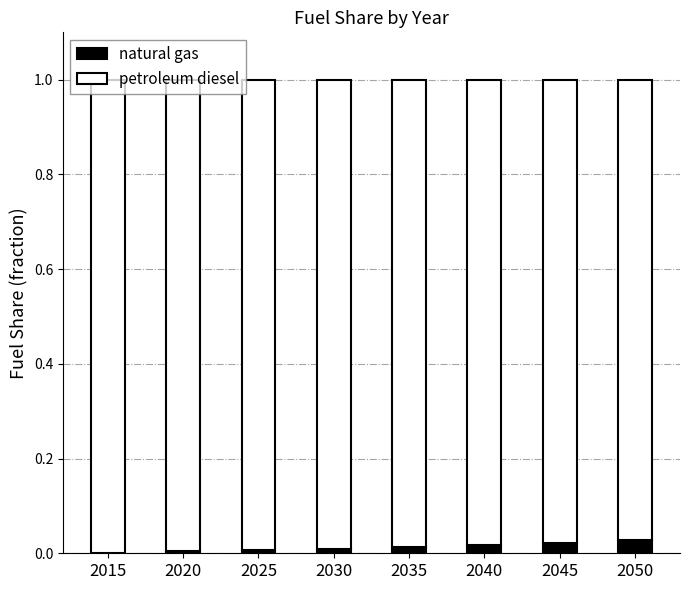

The natural gas series shows 0.0 at 2045. True or false?

True